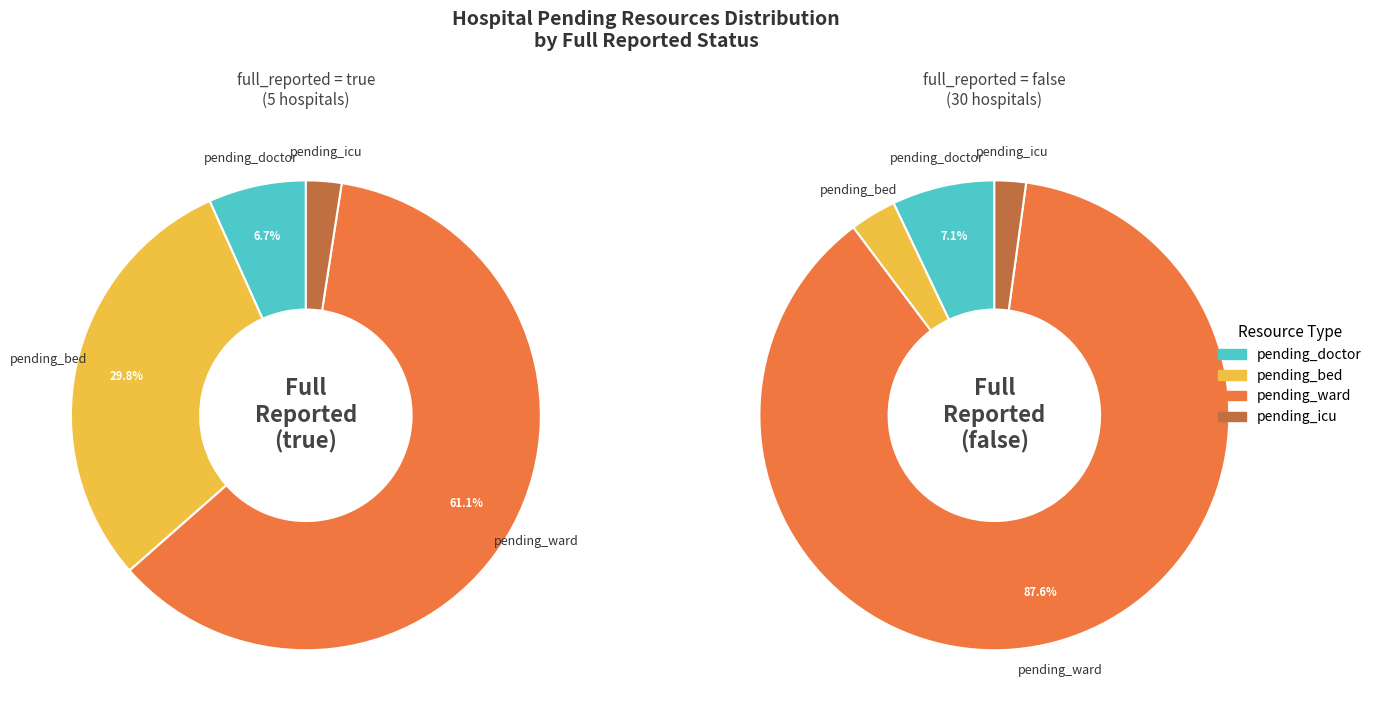

Is 6 the majority of the pie?

No